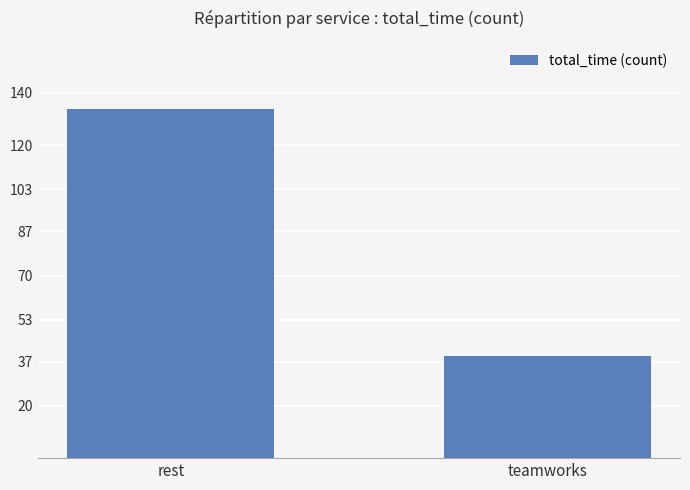

Rank the categories by value from lowest to highest.

teamworks, rest